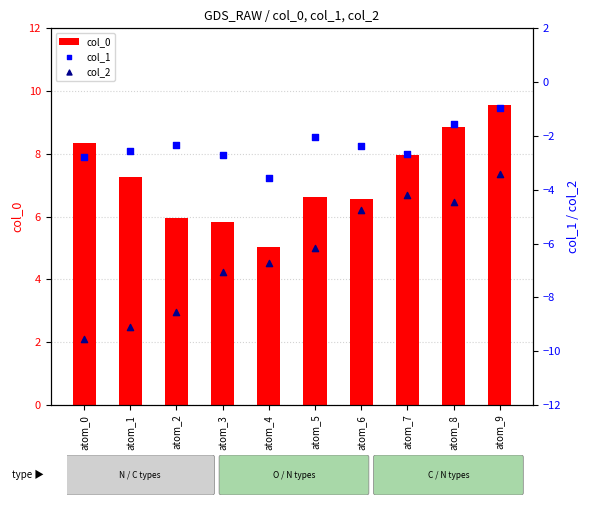

What are all the series names shown in the legend?

col_0, col_1, col_2